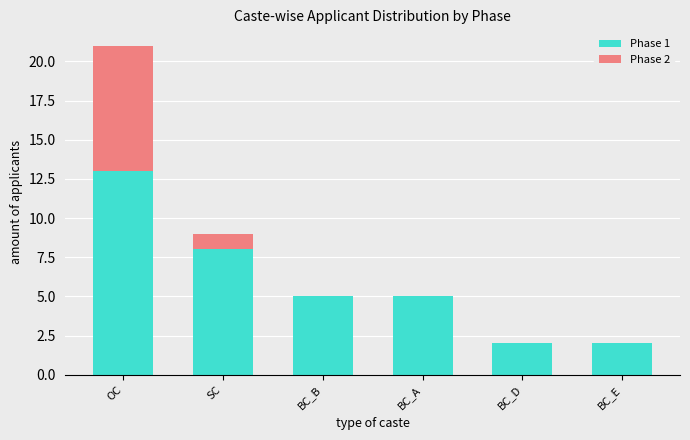

At which category is the sum across all series the highest?

OC